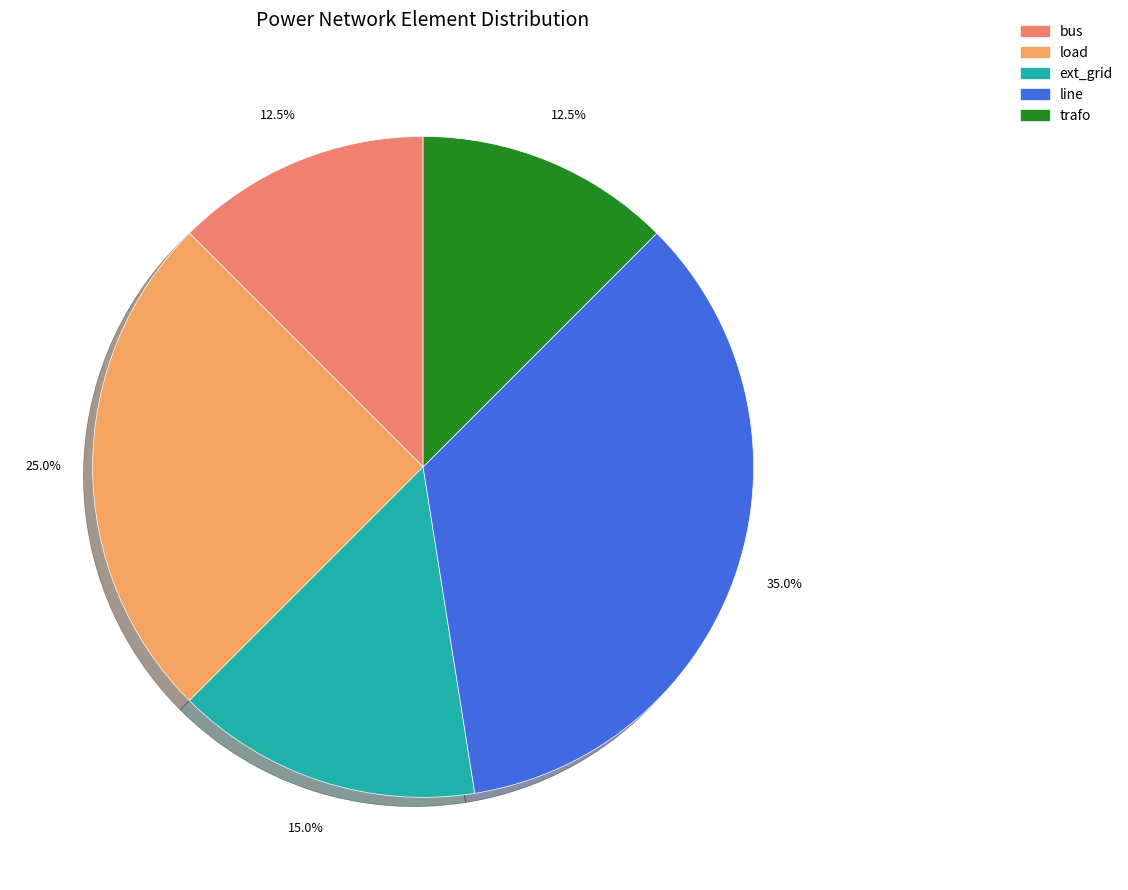

Does load represent more than half of the total?

No